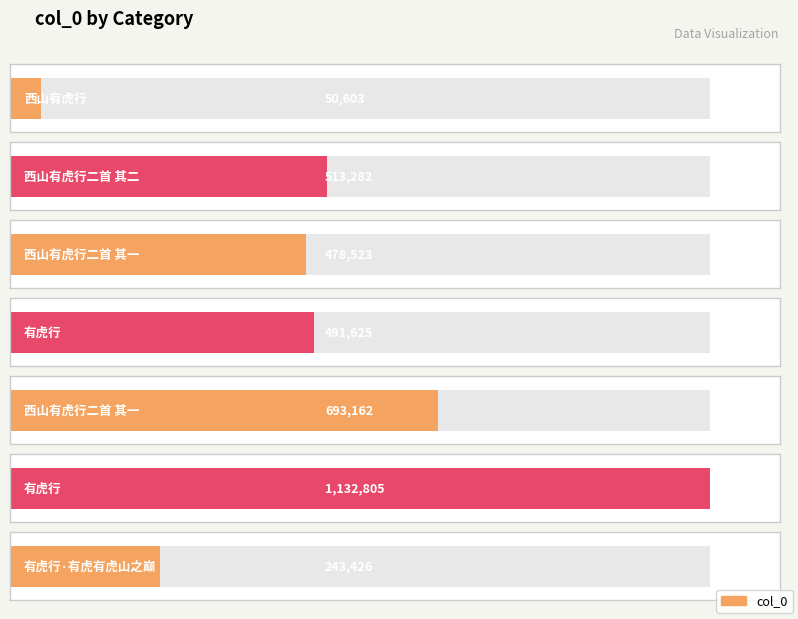

Reading right to left, what are all the values shown in this chart?

243426	1132805	693162	491625	478523	513282	50603